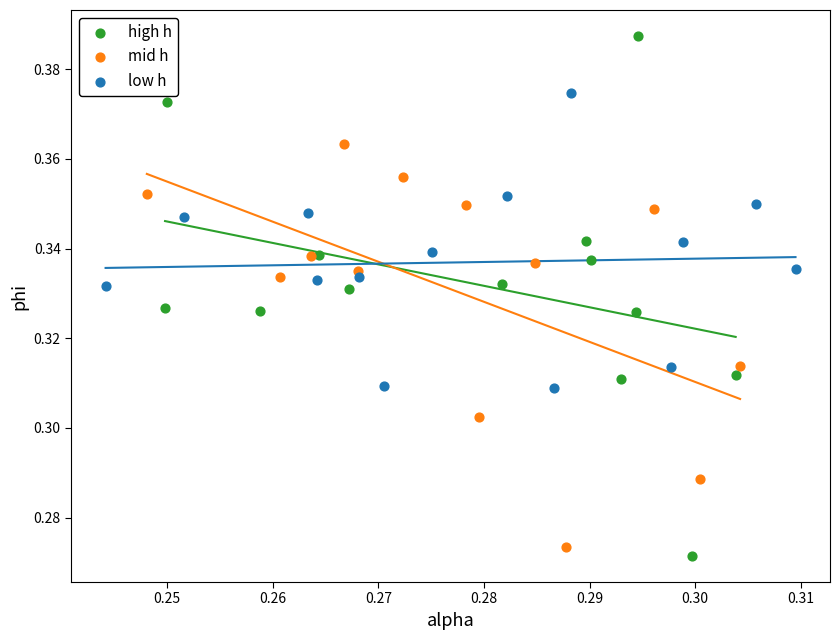

Which series has the widest spread of Y values?

high h